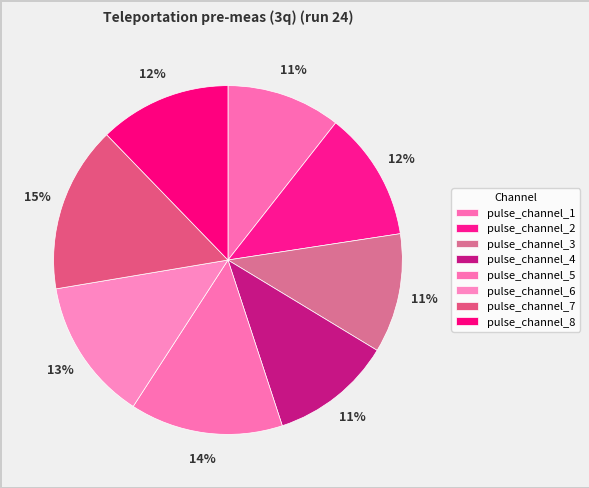

How many segments does this pie chart have?

8